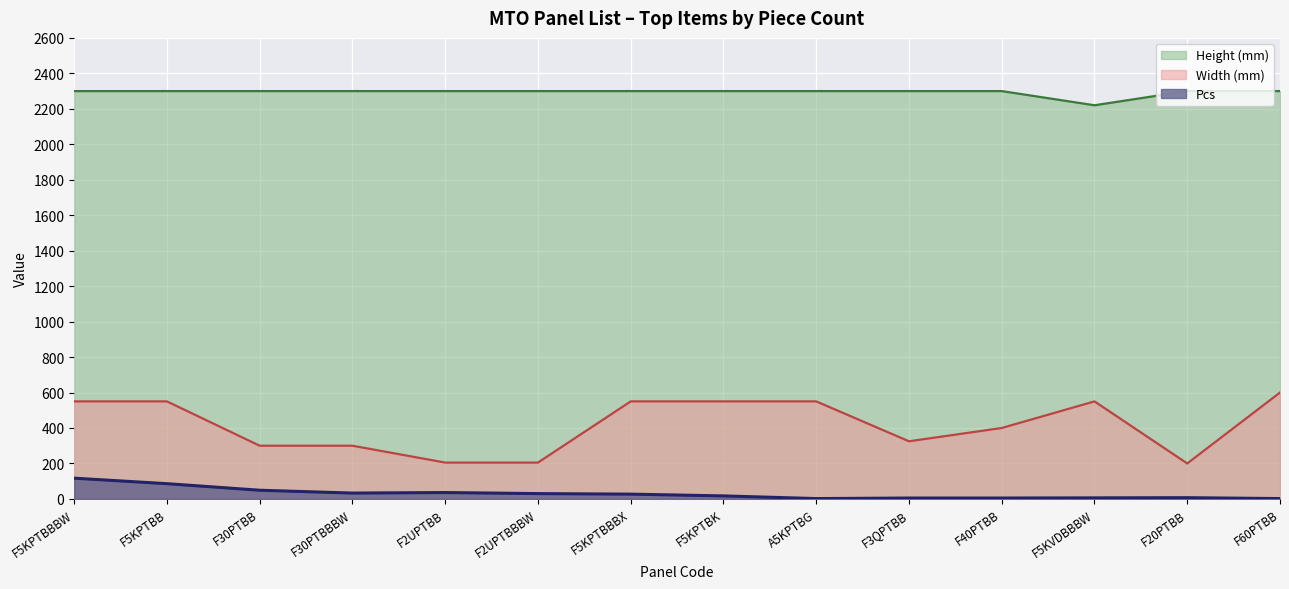

At which category does Pcs reach its first local valley?

F30PTBBBW